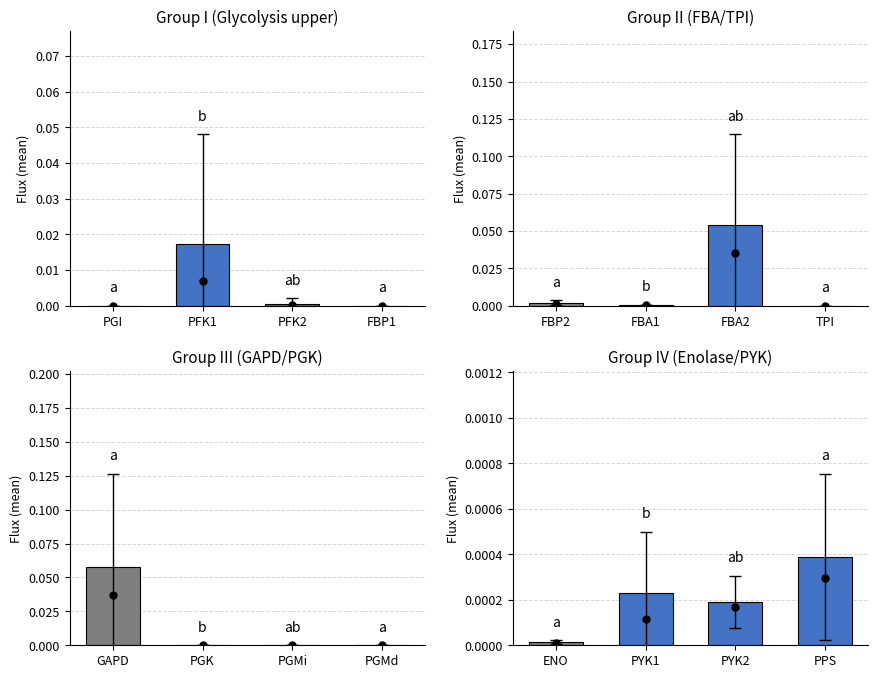

At how many categories does at least one series exceed 0?

4